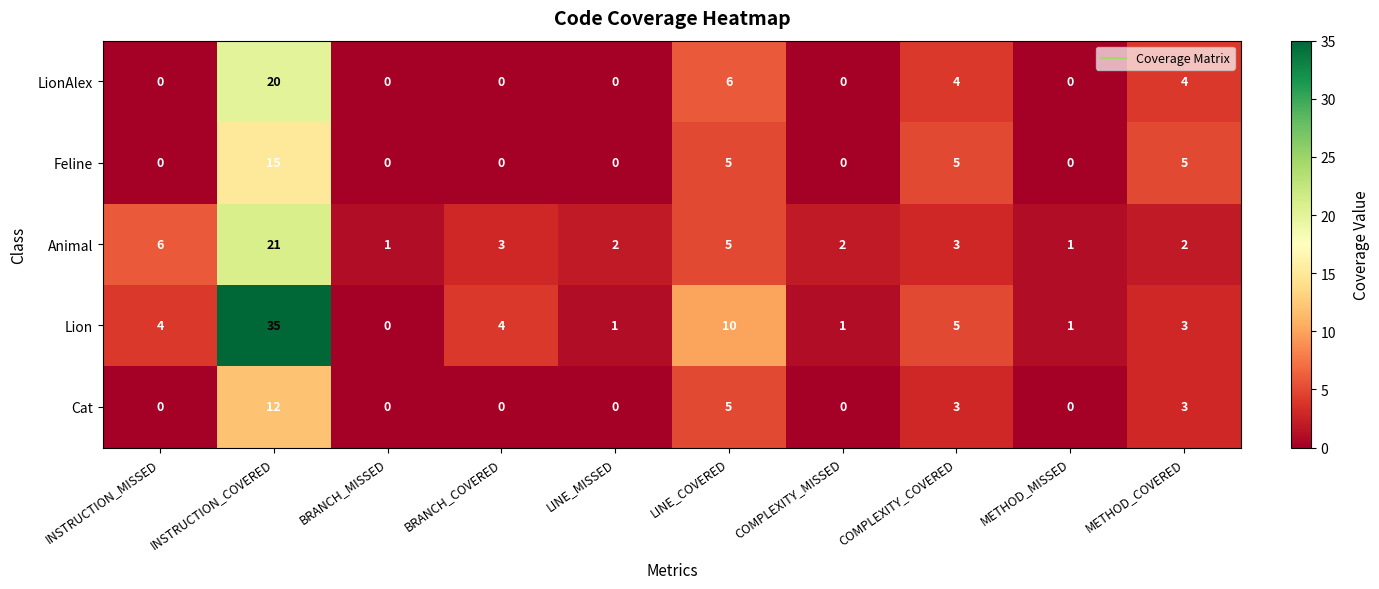

At which category does the chart reach its peak across all series?

INSTRUCTION_COVERED